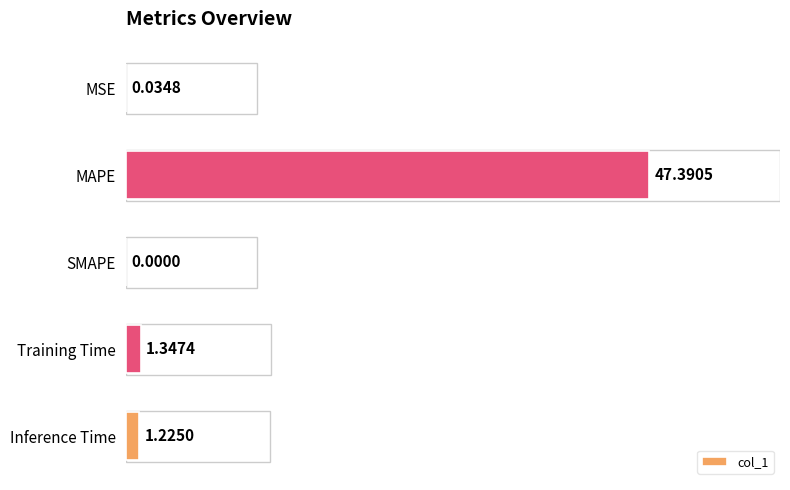

What is the sum of all values?

50.0